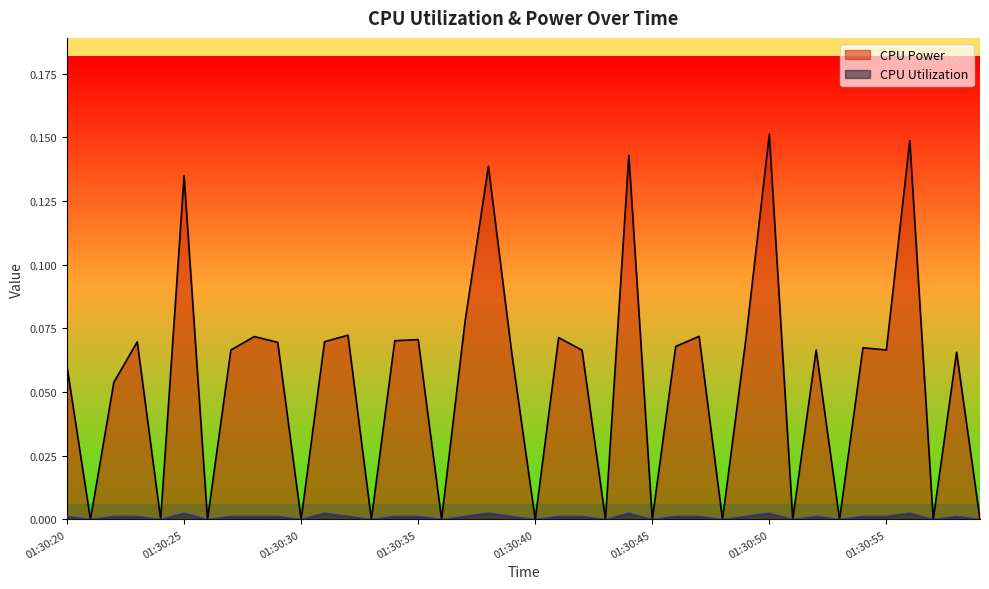

At which category does CPU Utilization reach its first local valley?

01:30:21